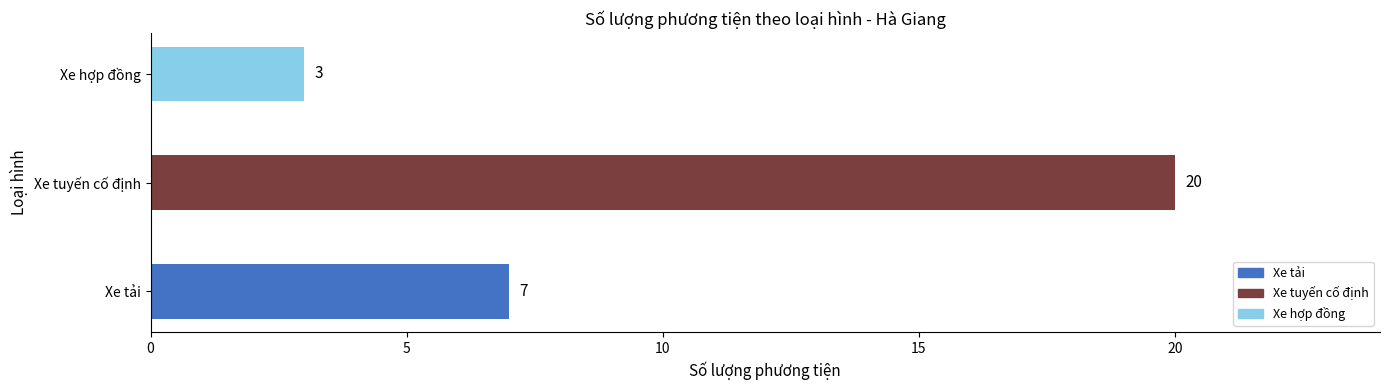

Reading bottom to top, transcribe all the data shown in this chart.

7	20	3